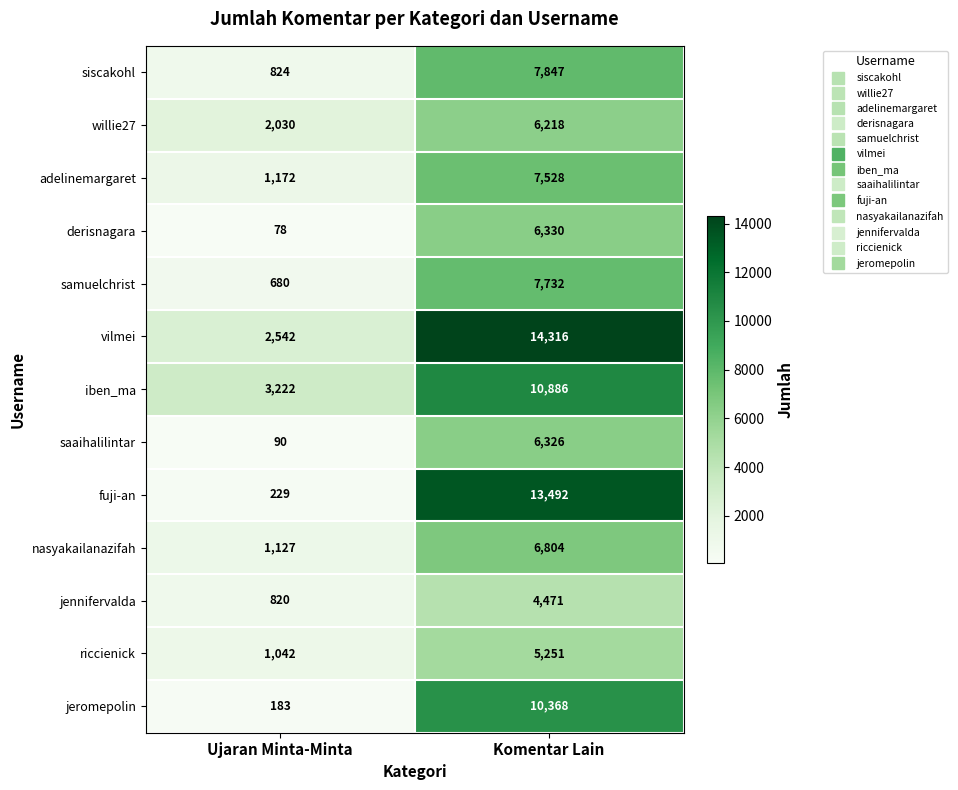

At which category does the chart reach its peak across all series?

Komentar Lain